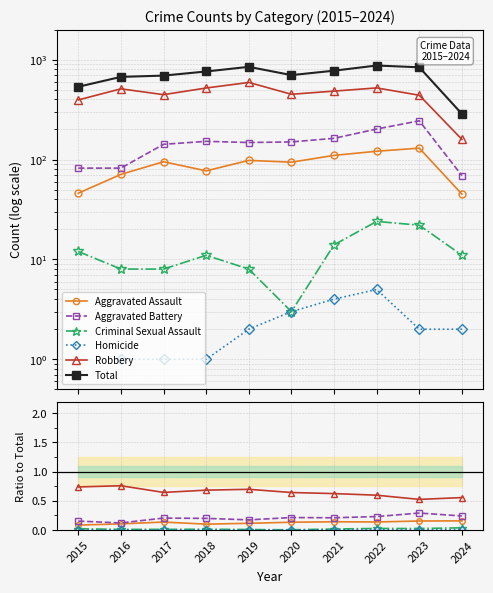

In Total, how many points are higher than both neighbors (excluding endpoints)?

2